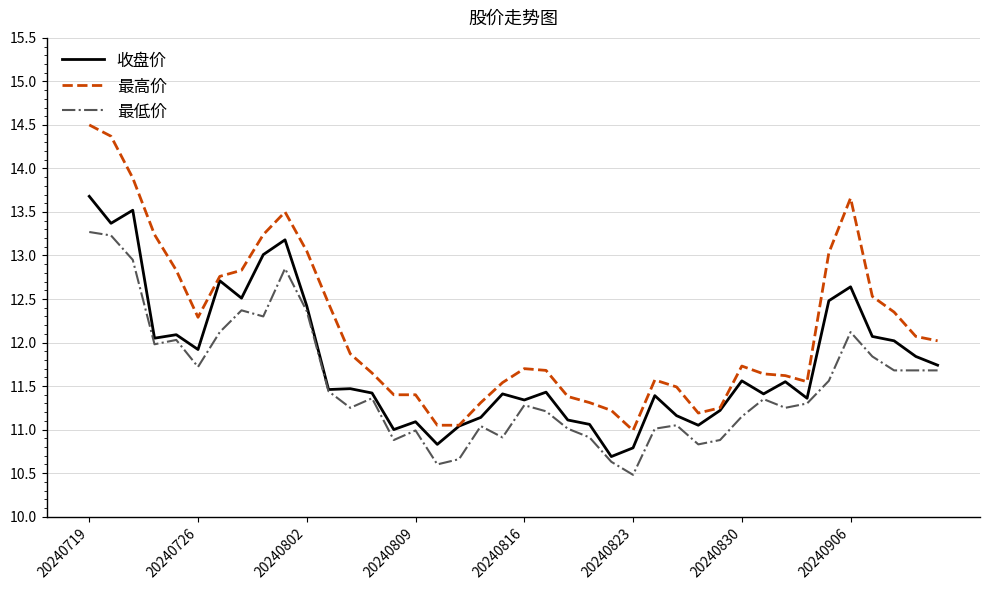

What is the lowest value of the 收盘价 series?

10.7